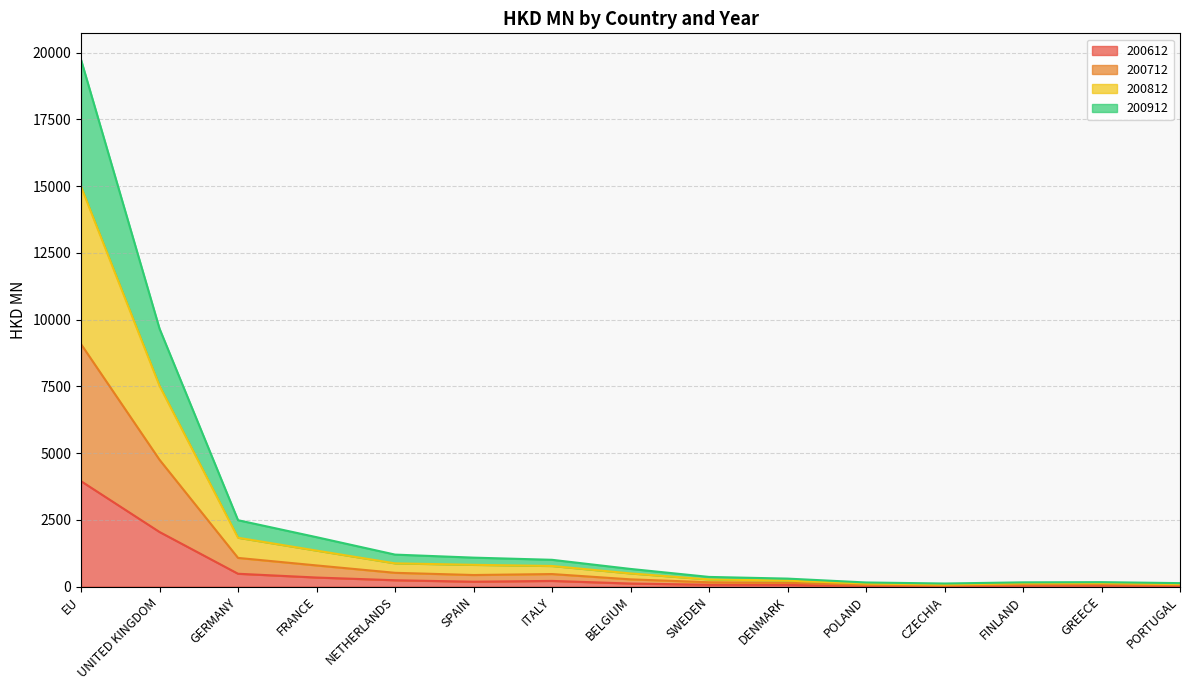

True or false: 200912 and 200612 cross at least once.

False